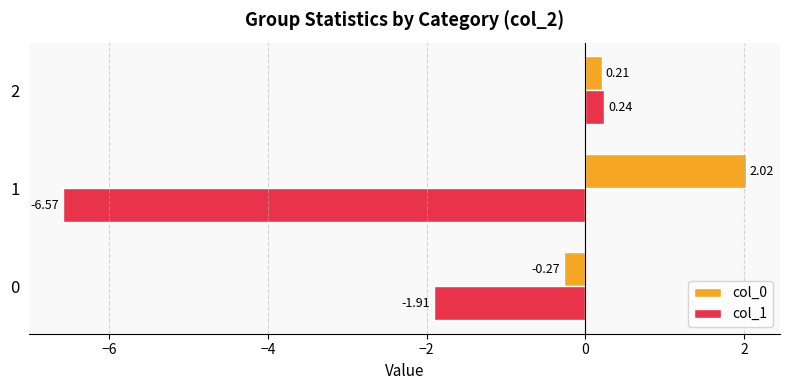

Where is col_0 nearest to the value 0?

2